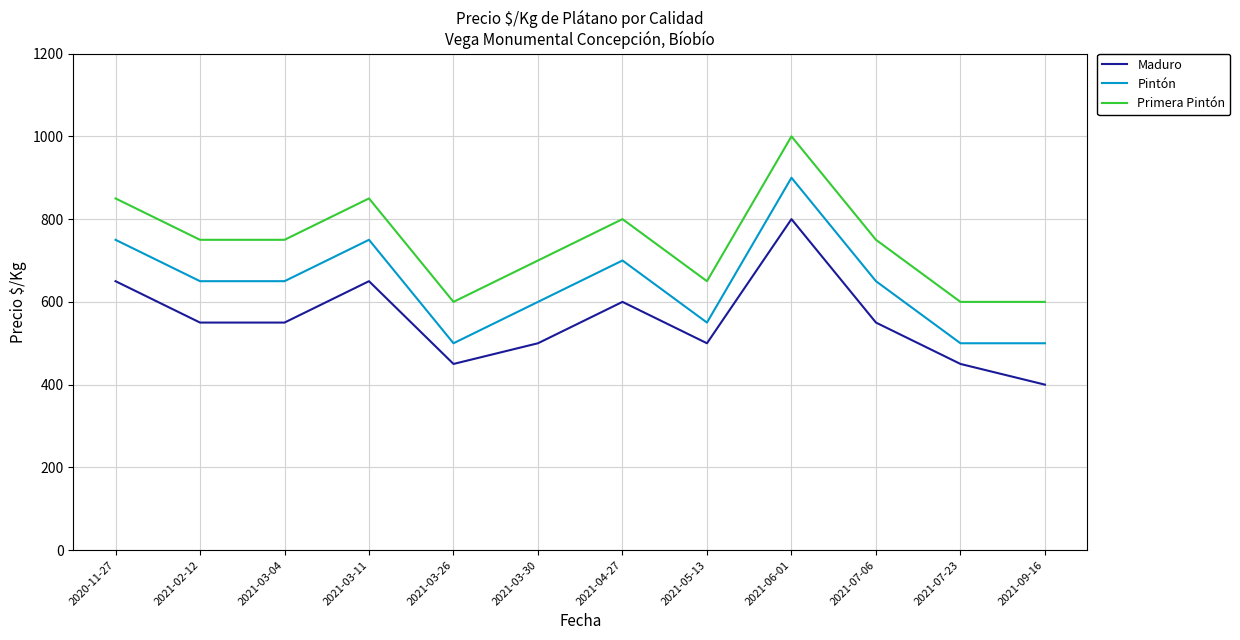

What is the sum of all Pintón values?

7700